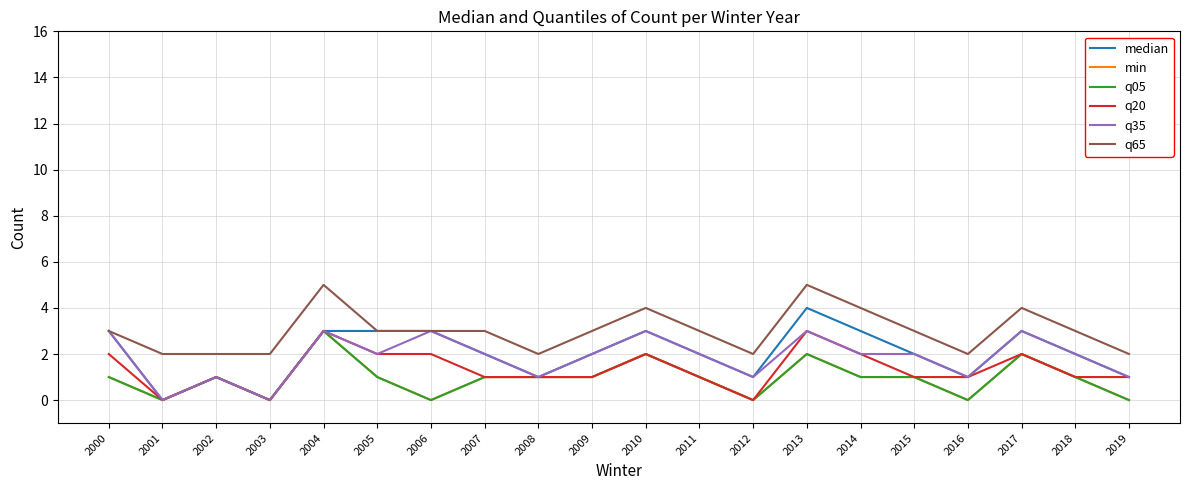

Does the chart have visible grid lines?

Yes